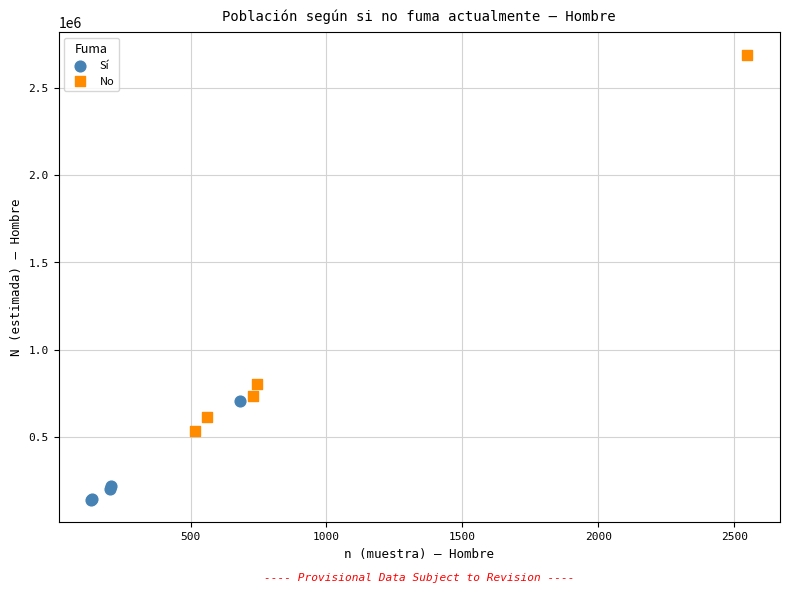

Which series contains the highest Y value?

No